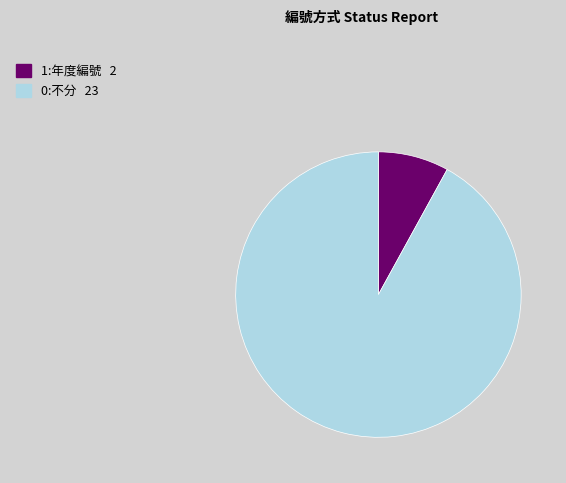

Is the sum of 1:年度編號 and 0:不分 greater than half?

Yes